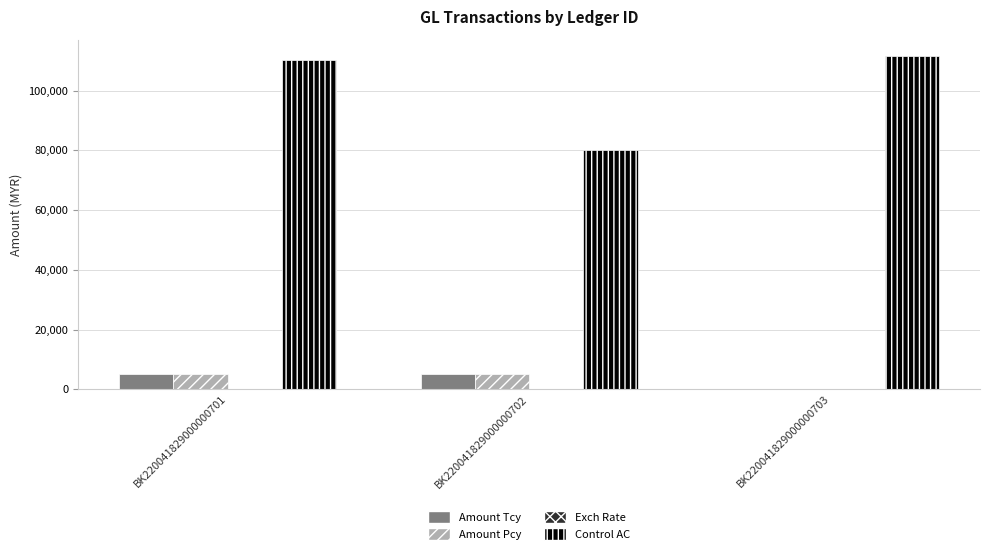

At which label is Control AC closest to 95801?

BK220041829000000701